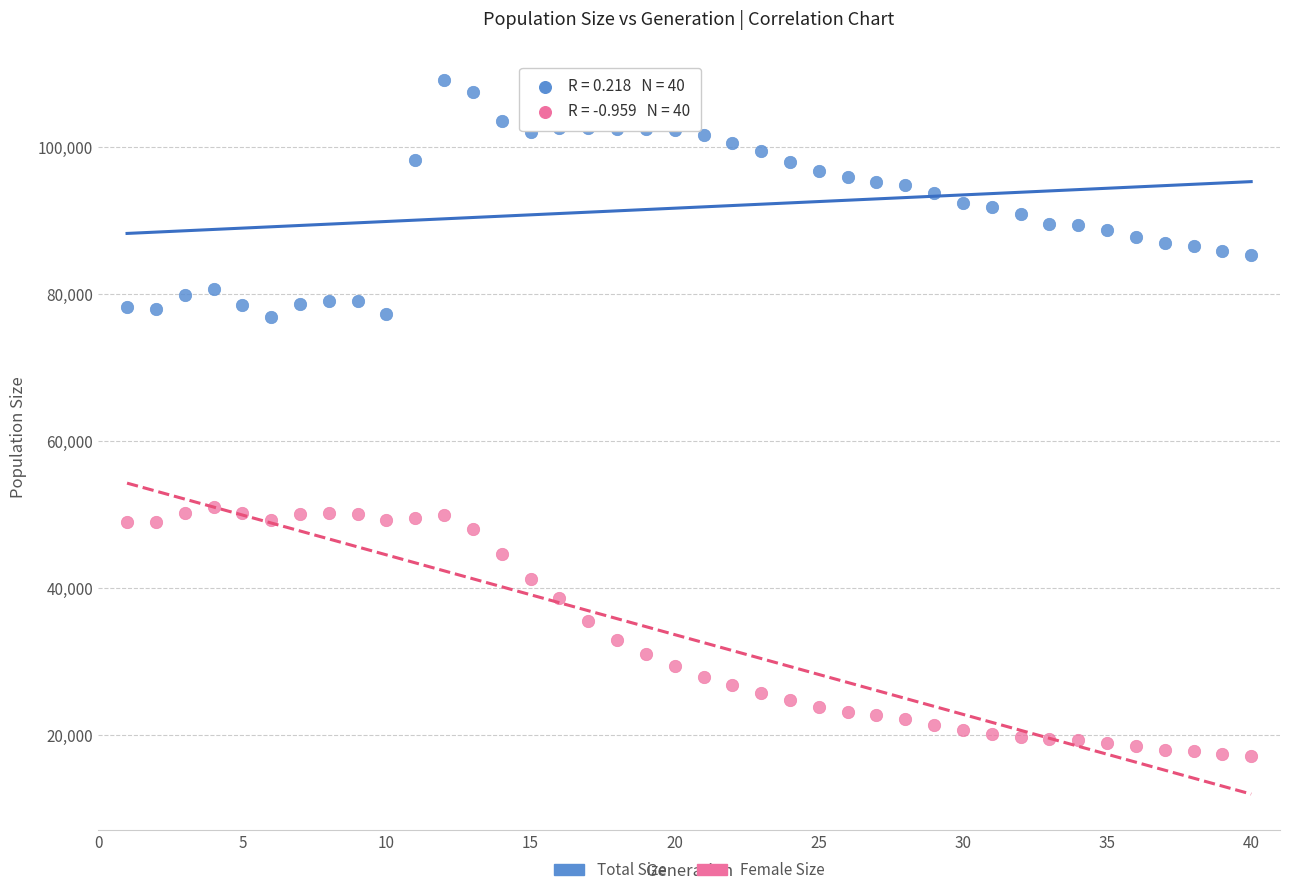

Which series reaches the maximum Y coordinate?

Total Size